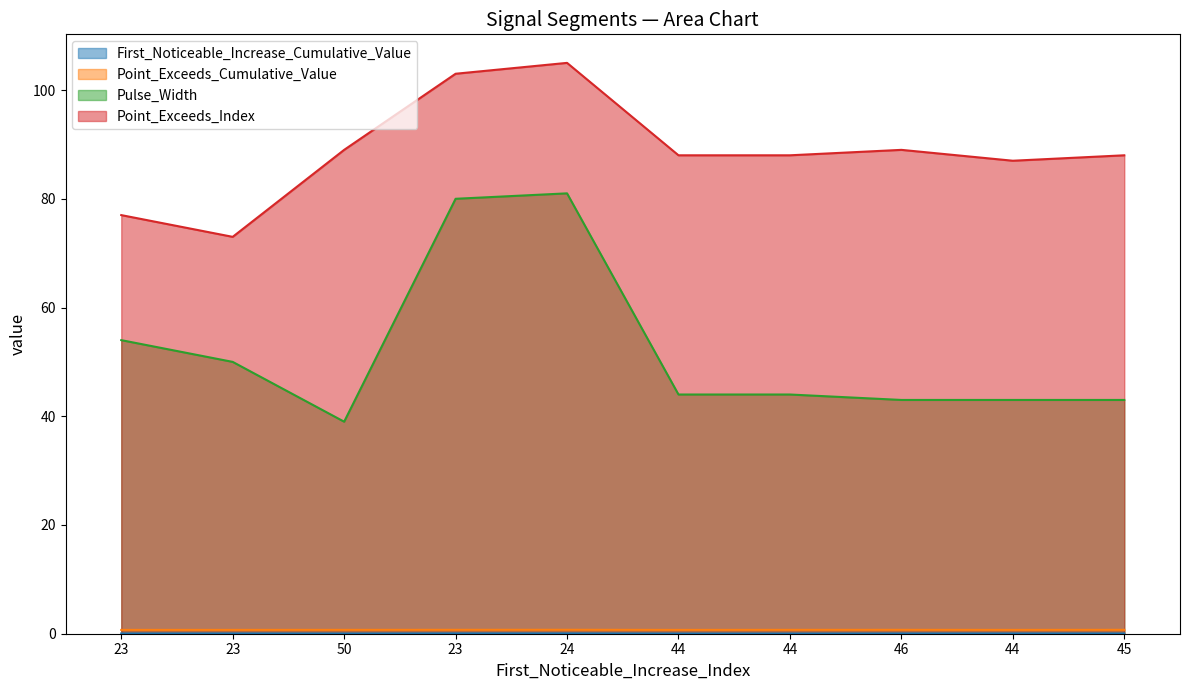

Reading left to right, transcribe all the data shown in this chart.

First_Noticeable_Increase_Cumulative_Value: 0.0	0.1	0.0	0.1	0.1	0.0	0.0	0.0	0.1	0.1
Point_Exceeds_Cumulative_Value: 0.7	0.7	0.7	0.7	0.7	0.7	0.7	0.7	0.7	0.7
Pulse_Width: 54.0	50.0	39.0	80.0	81.0	44.0	44.0	43.0	43.0	43.0
Point_Exceeds_Index: 77.0	73.0	89.0	103.0	105.0	88.0	88.0	89.0	87.0	88.0